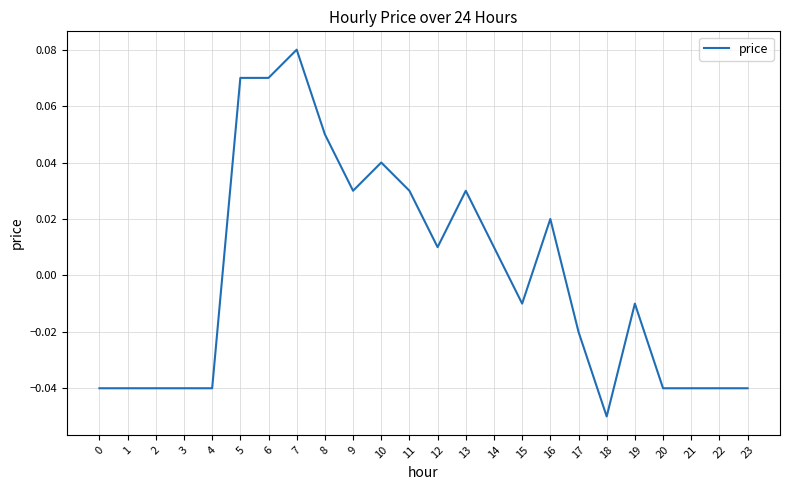

The value at 0 is -0.1. True or false?

False